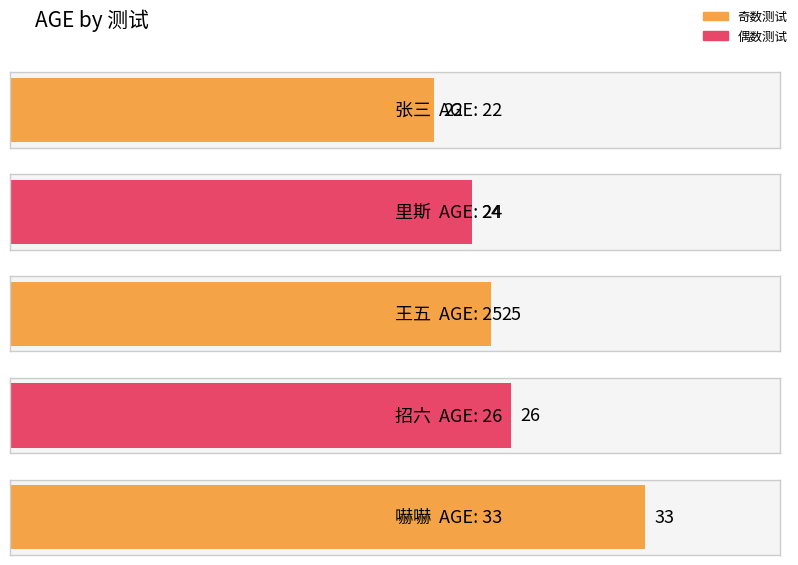

List the labels in order of value, smallest first.

1, 2, 3, 4, 5